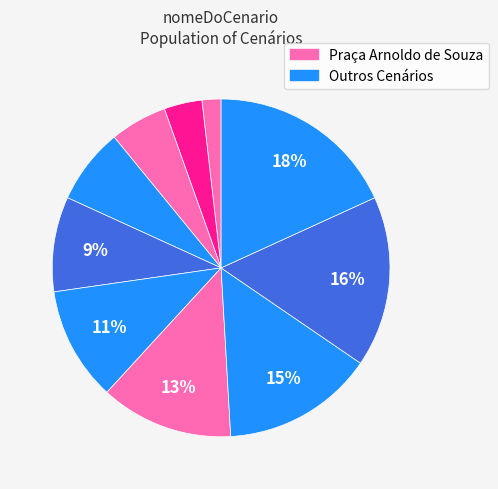

How many slices are in this pie chart?

10